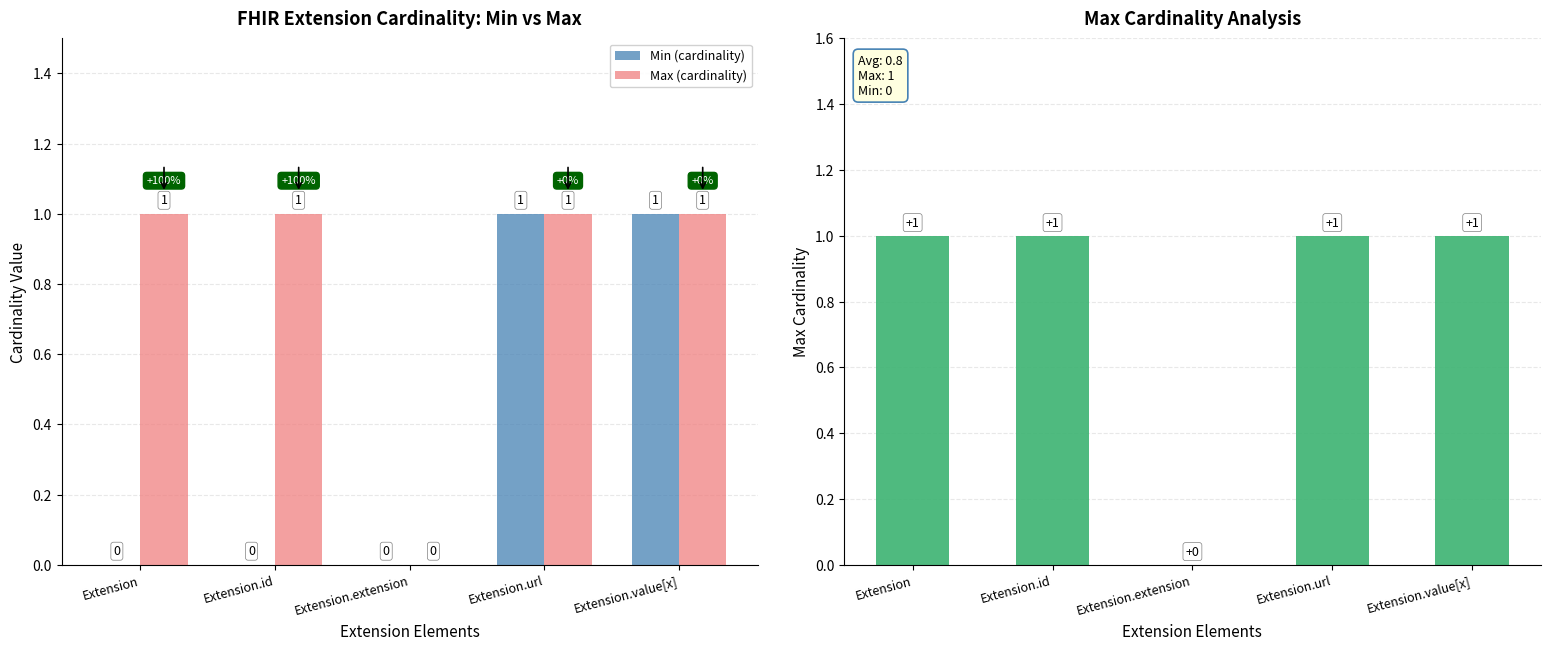

Rank the categories by Min (cardinality) value from lowest to highest.

Extension, Extension.id, Extension.extension, Extension.url, Extension.value[x]